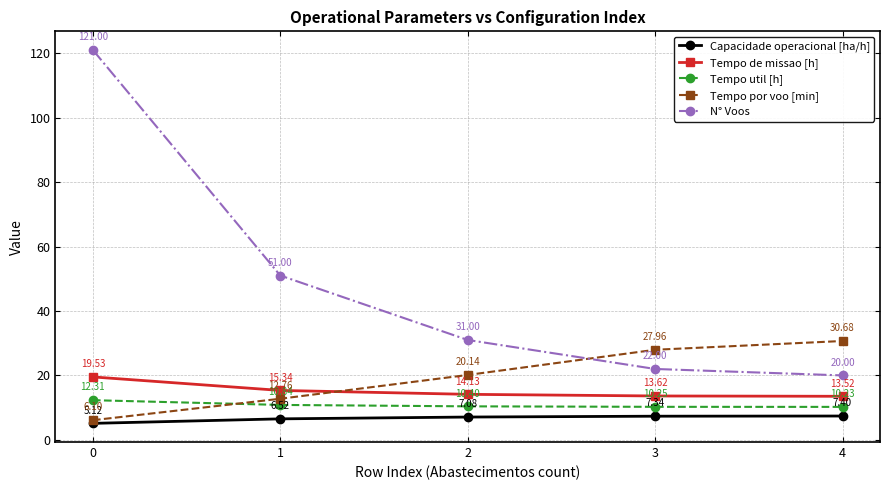

What is the greatest value displayed?

121.0